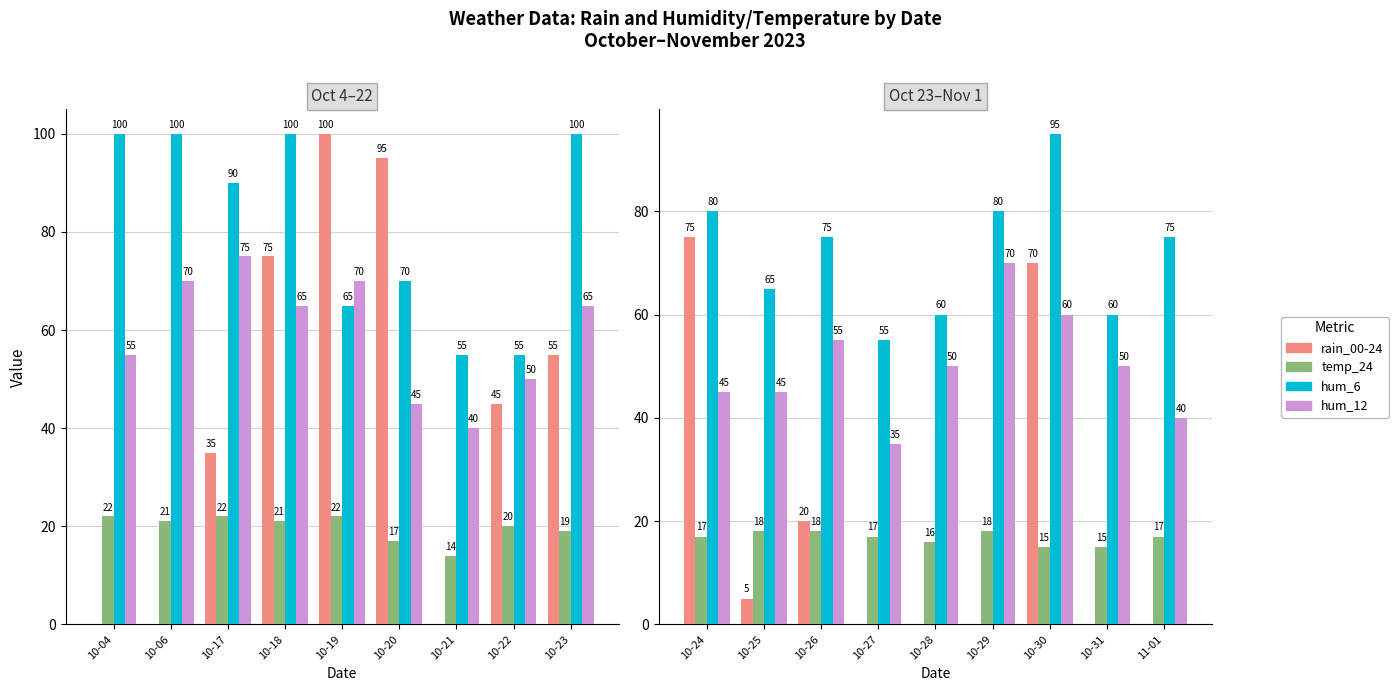

Are the bars grouped side by side (vs. stacked)?

Yes